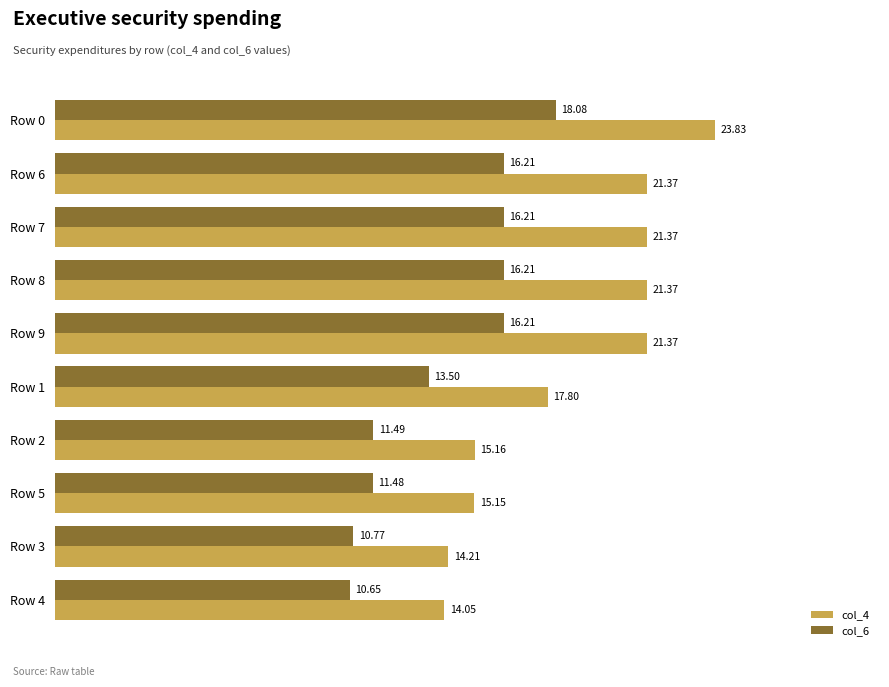

Where is col_4 nearest to the value 18?

Row 1